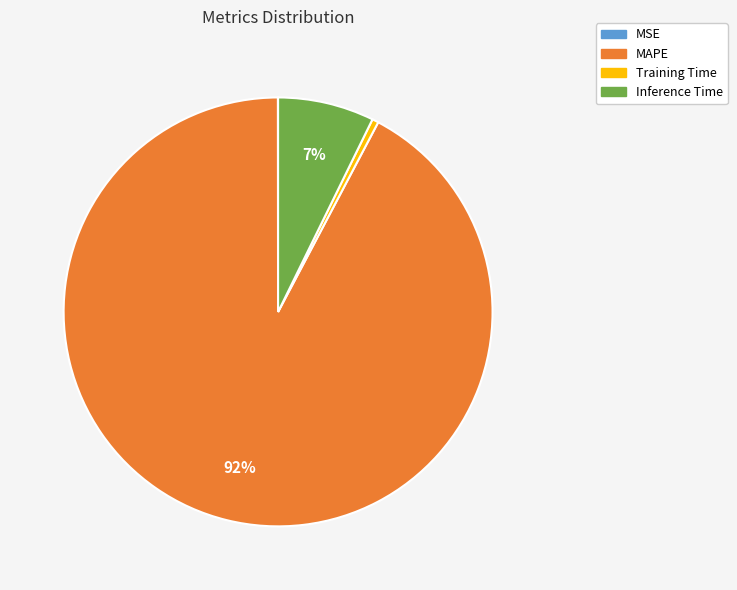

To the nearest percent, what is the combined percentage of Inference Time and MAPE?

100%